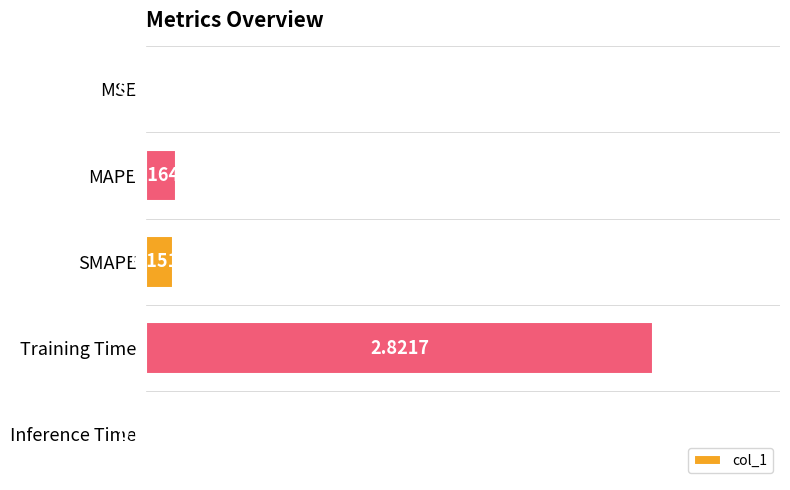

Which category has the highest value across all series?

Training Time